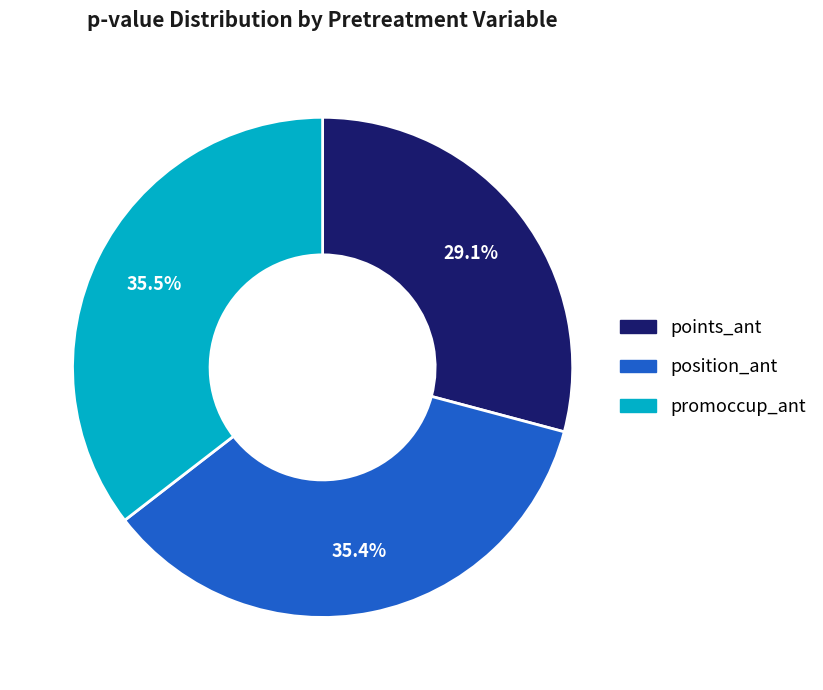

How many slices are in this pie chart?

3